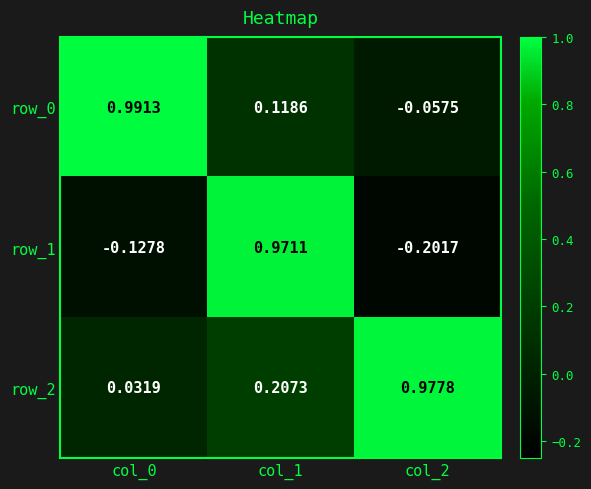

How many values in row_0 are below zero?

1